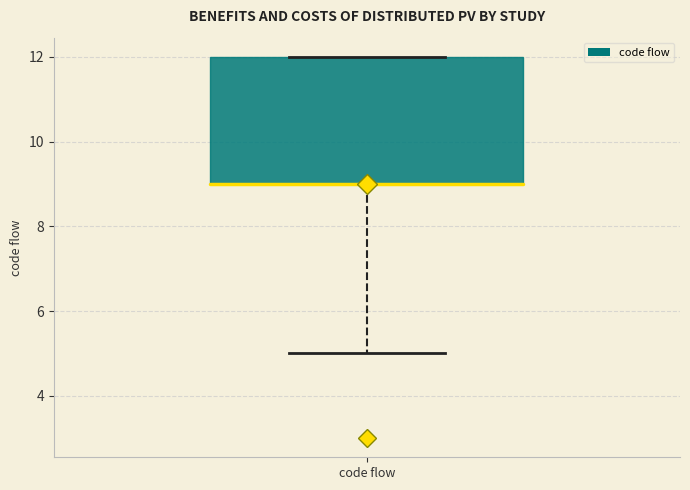

Read this box plot against the y-axis: the position of the median line, the range covered by the box, and the ends of both whiskers. The values are not printed on the chart, so give them approximately, as read against the axis.

median 9 (drawn on the box's lower edge), box 9 to 12, whiskers 5 to 12